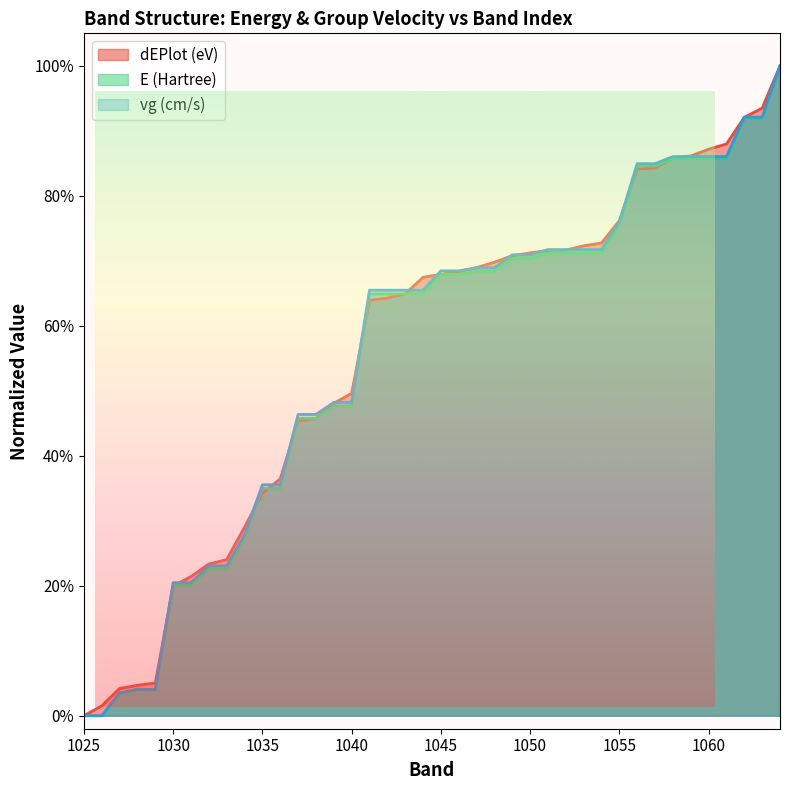

True or false: vg (cm/s) has more than 1 interior local peaks.

False